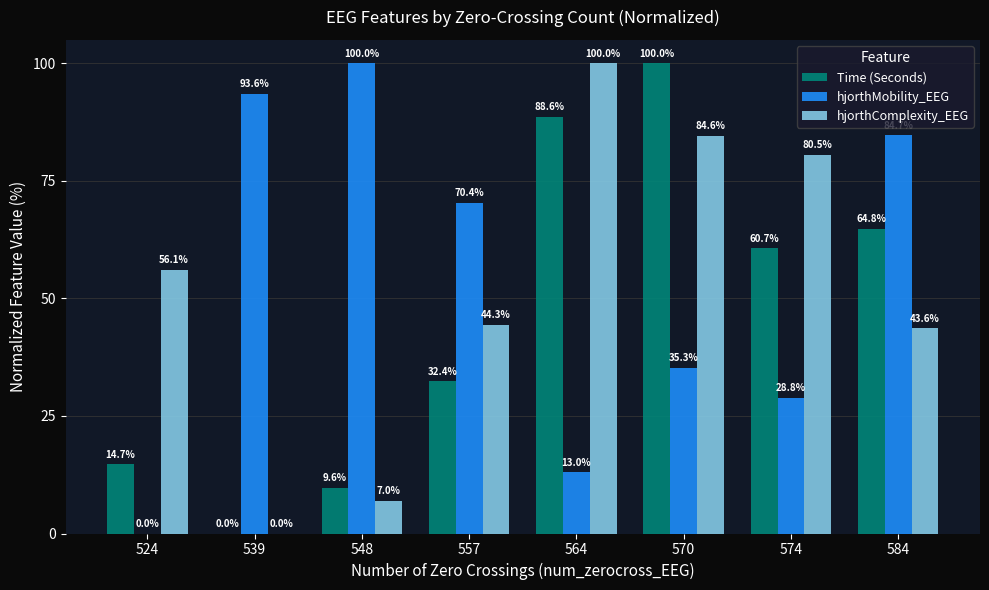

What is the sum of the Time (Seconds) values at 570 and 548?

109.6